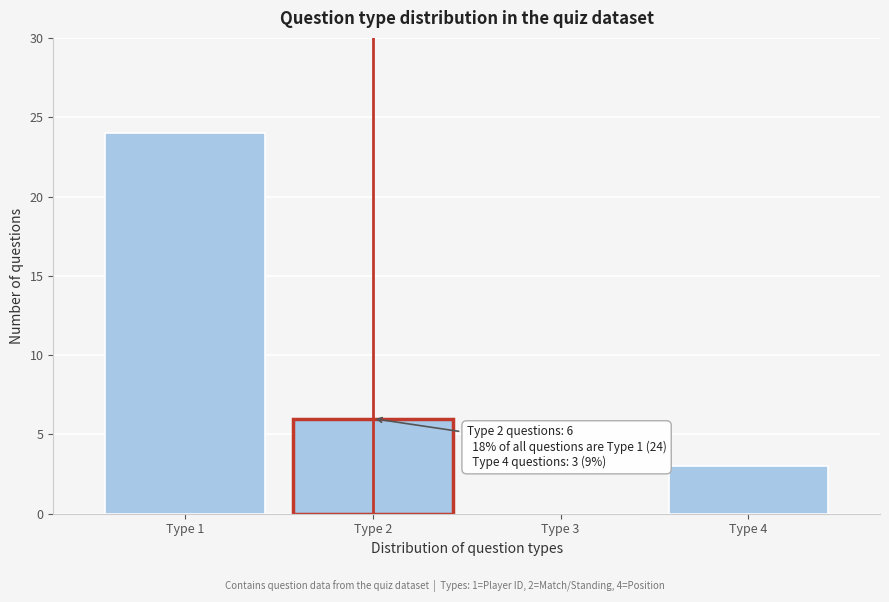

Reading left to right, extract all data points from this chart.

Type 1=24	Type 2=6	Type 3=0	Type 4=3